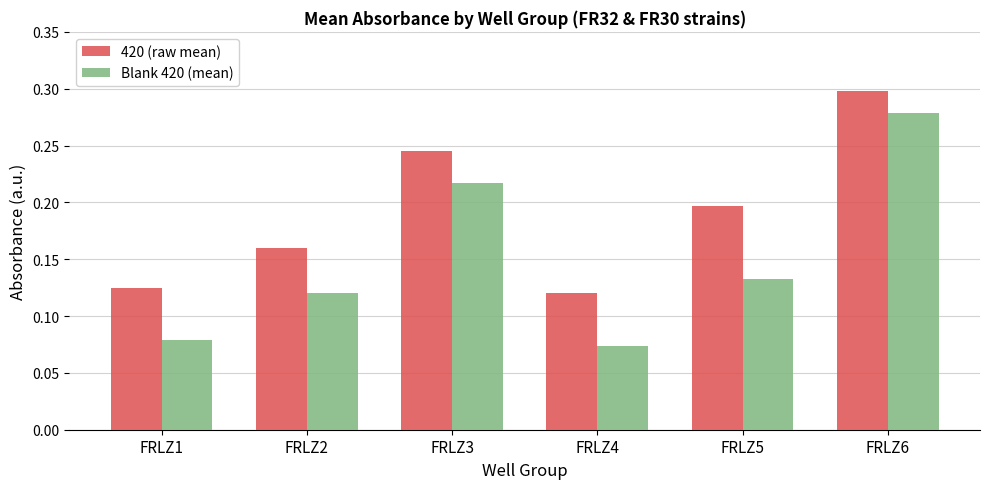

How many 420 (raw mean) values are between 0 and 1?

6